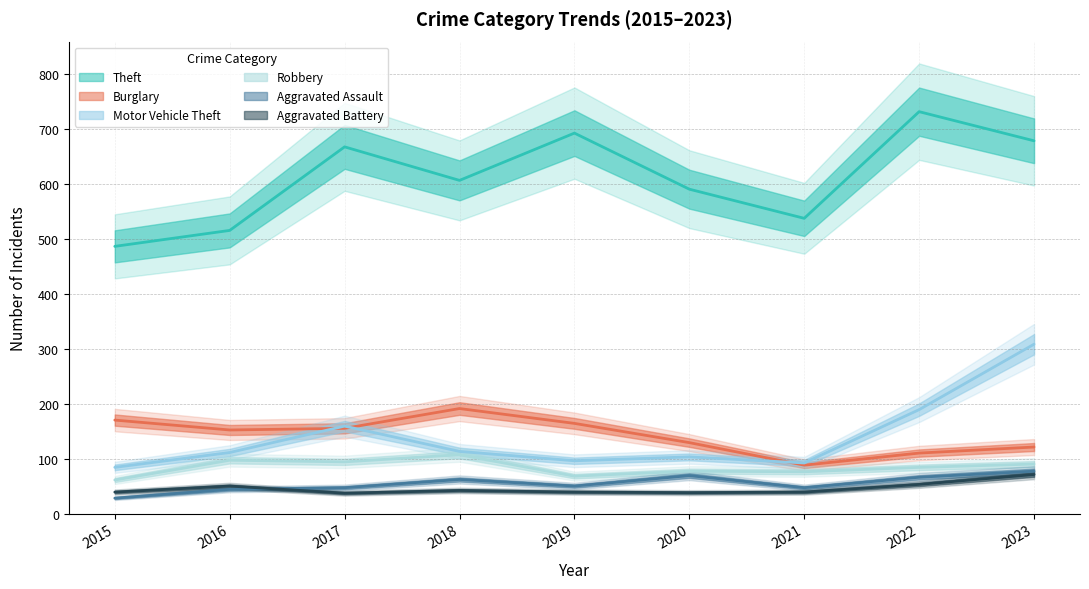

At how many categories does at least one series exceed 541?

6